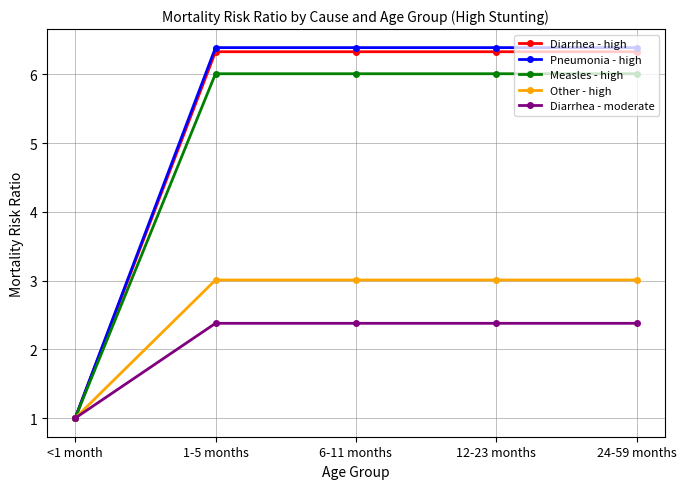

What is the value of the Diarrhea - moderate point at the 3rd from the left?

2.4